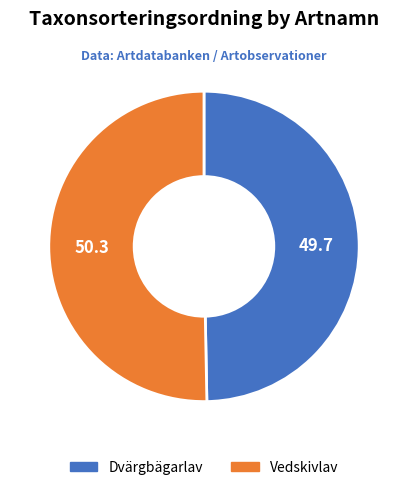

Do Vedskivlav and Dvärgbägarlav together represent more than half of the pie?

Yes